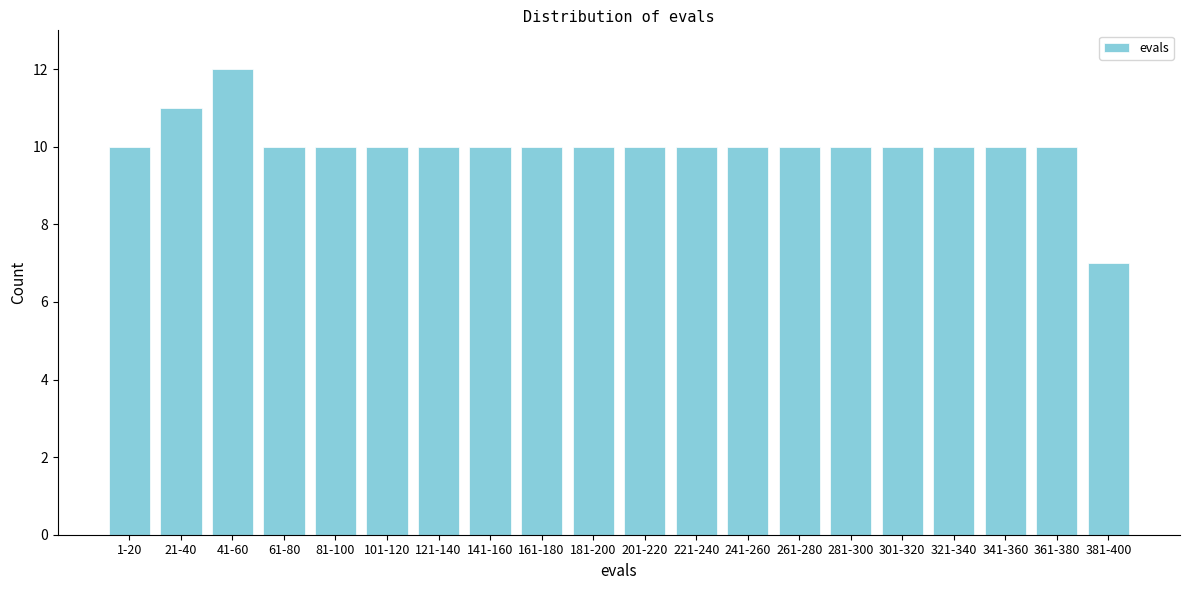

Reading left to right, what are all the values shown in this chart?

1-20=10	21-40=11	41-60=12	61-80=10	81-100=10	101-120=10	121-140=10	141-160=10	161-180=10	181-200=10	201-220=10	221-240=10	241-260=10	261-280=10	281-300=10	301-320=10	321-340=10	341-360=10	361-380=10	381-400=7